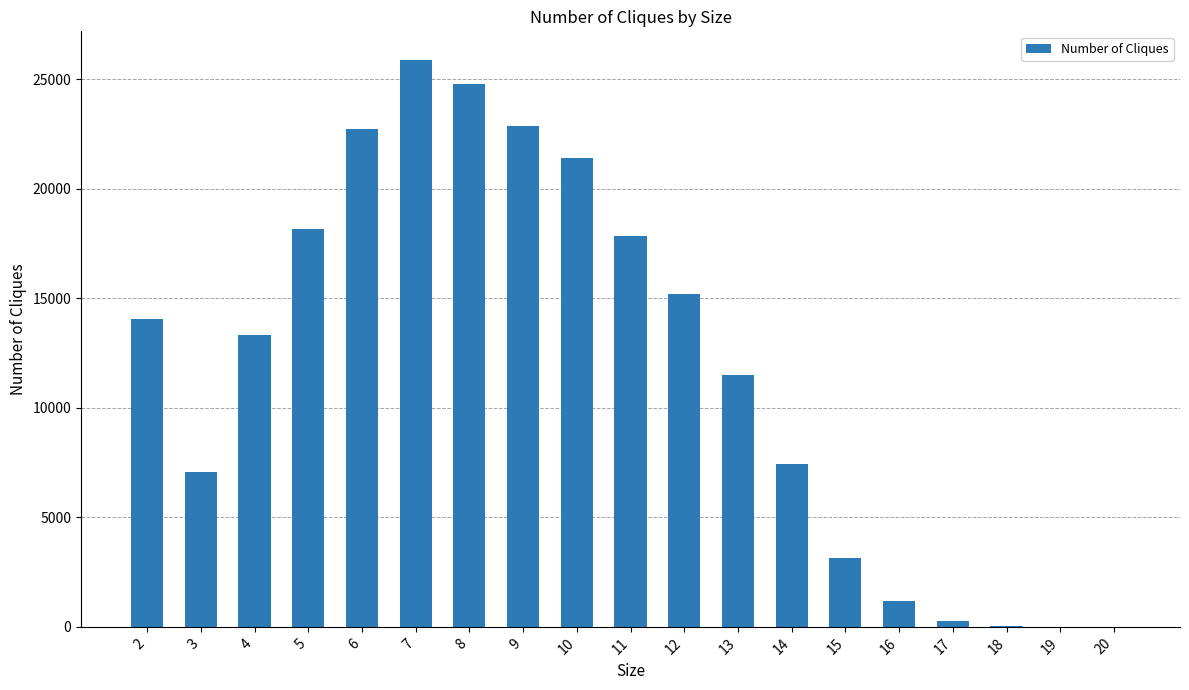

Which has a higher value, 6 or 12?

6